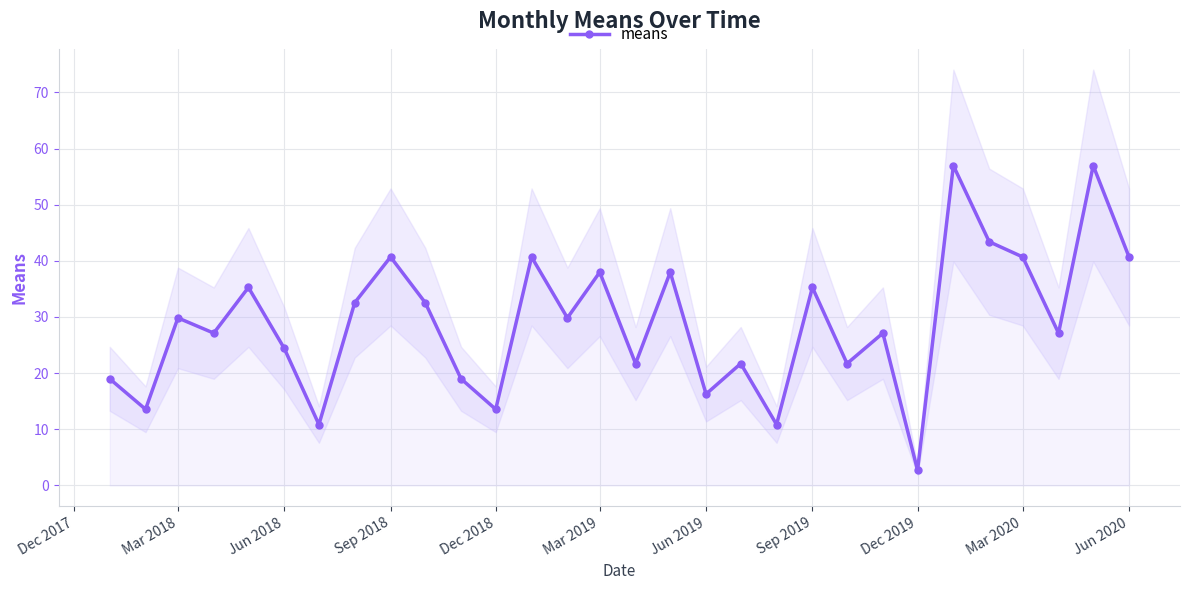

How many categories are shown in the chart?

30